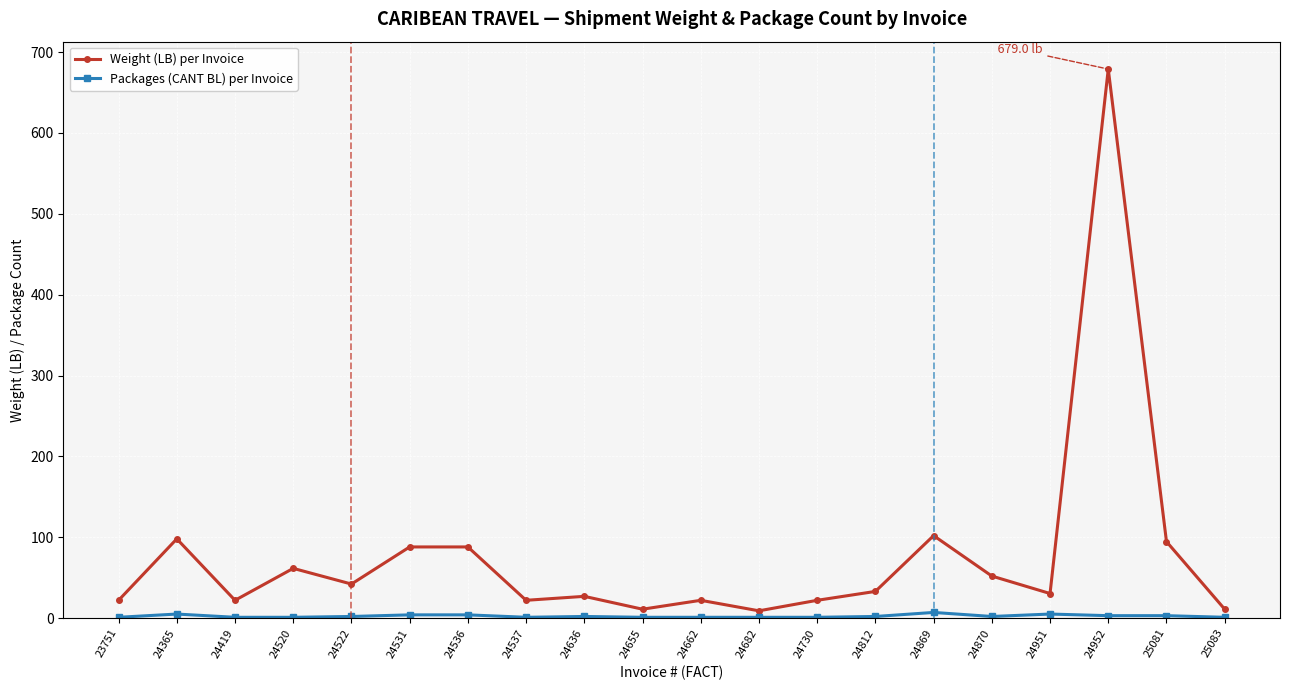

Which series has the widest spread of values?

Weight (LB) per Invoice